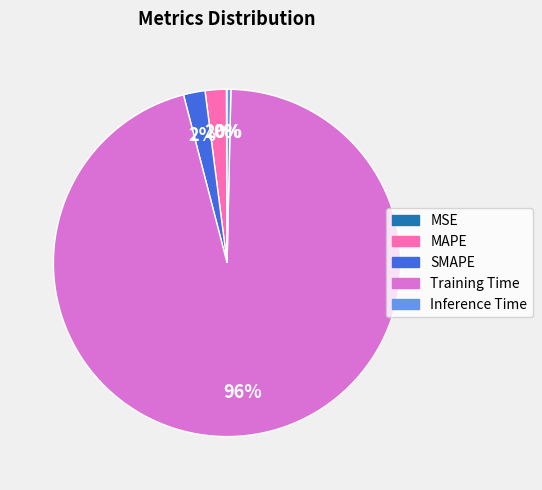

Which slice is the largest?

Training Time